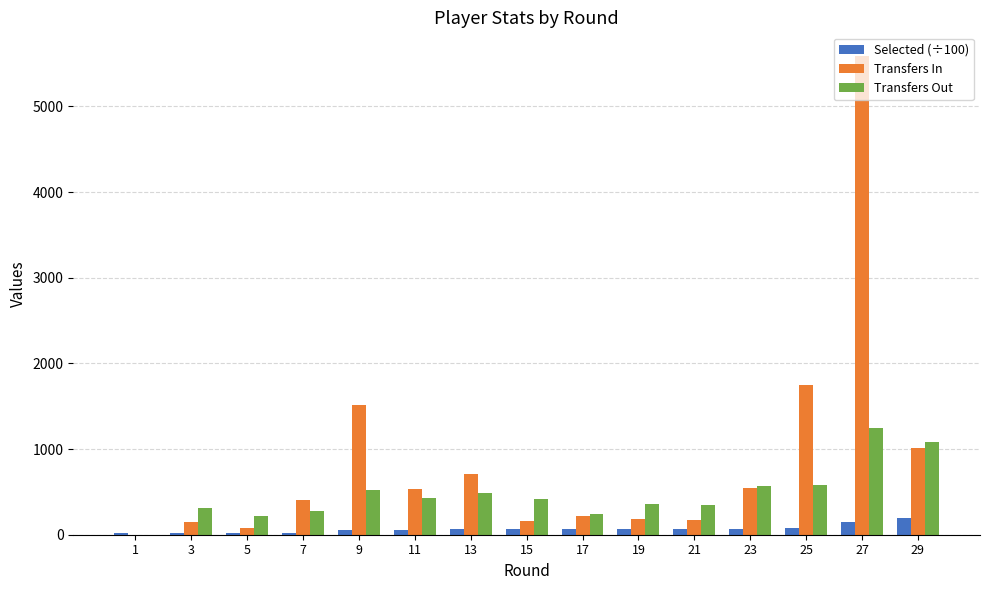

Which category has the highest value across all series?

27